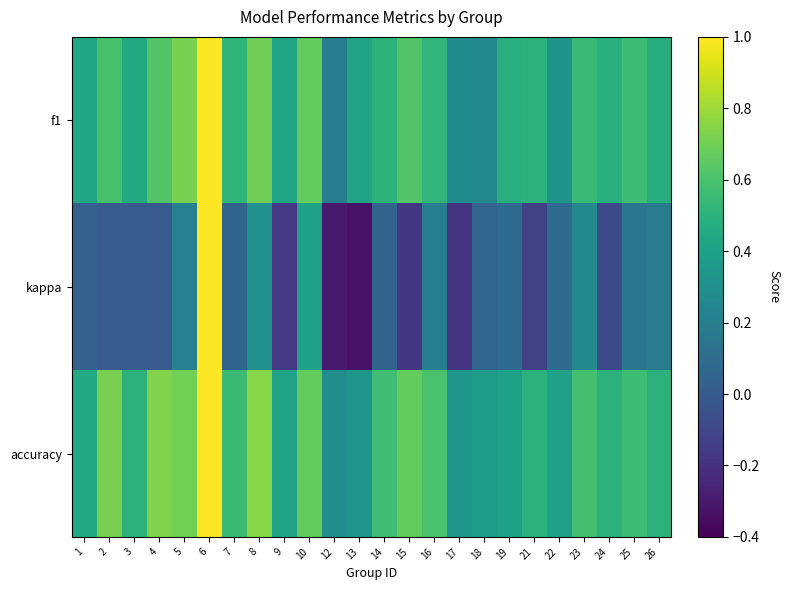

Between 5 and 6, which series saw the biggest shift?

kappa